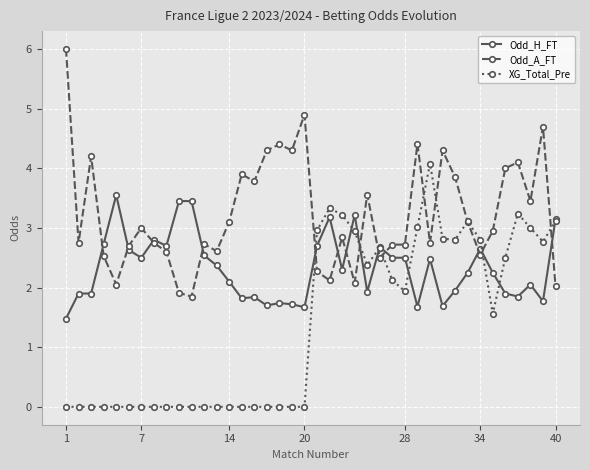

What is the value of the Odd_H_FT point at the 26th from the left?

2.7